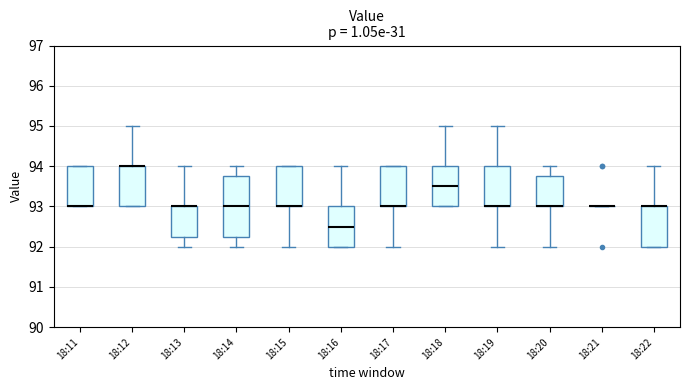

Reading left to right, read every box against the y-axis: the position of its median line, the range the box covers, and the ends of its whiskers. The values are not printed on the chart, so give them approximately, as read against the axis.

18:11: median 93.0 (drawn on the box's lower edge), box 93.0 to 94.0, whiskers 93.0 to 94.0
18:12: median 94.0 (drawn on the box's upper edge), box 93.0 to 94.0, whiskers 93.0 to 95.0
18:13: median 93.0 (drawn on the box's upper edge), box 92.3 to 93.0, whiskers 92.0 to 94.0
18:14: median 93.0, box 92.3 to 93.8, whiskers 92.0 to 94.0
18:15: median 93.0 (drawn on the box's lower edge), box 93.0 to 94.0, whiskers 92.0 to 94.0
18:16: median 92.5, box 92.0 to 93.0, whiskers 92.0 to 94.0
18:17: median 93.0 (drawn on the box's lower edge), box 93.0 to 94.0, whiskers 92.0 to 94.0
18:18: median 93.5, box 93.0 to 94.0, whiskers 93.0 to 95.0
18:19: median 93.0 (drawn on the box's lower edge), box 93.0 to 94.0, whiskers 92.0 to 95.0
18:20: median 93.0 (drawn on the box's lower edge), box 93.0 to 93.8, whiskers 92.0 to 94.0
18:21: box collapsed to a line at 93.0, whiskers 93.0 to 93.0
18:22: median 93.0 (drawn on the box's upper edge), box 92.0 to 93.0, whiskers 92.0 to 94.0